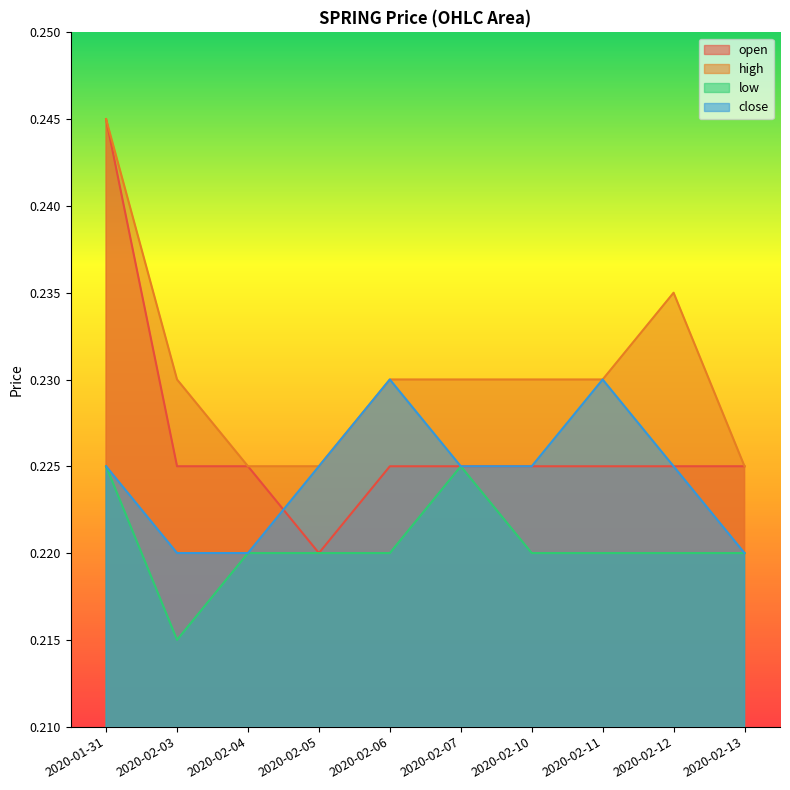

How many open values are between 0 and 1?

10